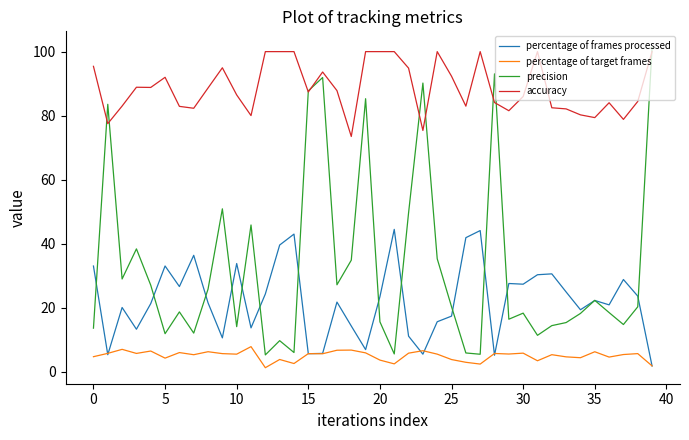

What is the sum of all percentage of target frames values?

201.3